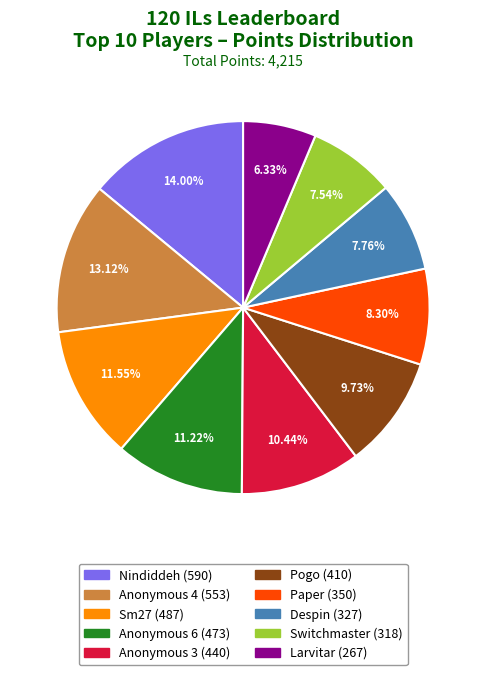

Is Anonymous 3 the majority of the pie?

No